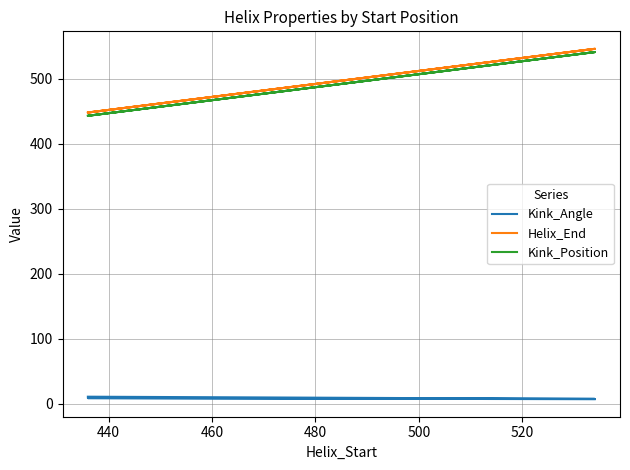

How many interior local valleys does the Kink_Angle series have?

1